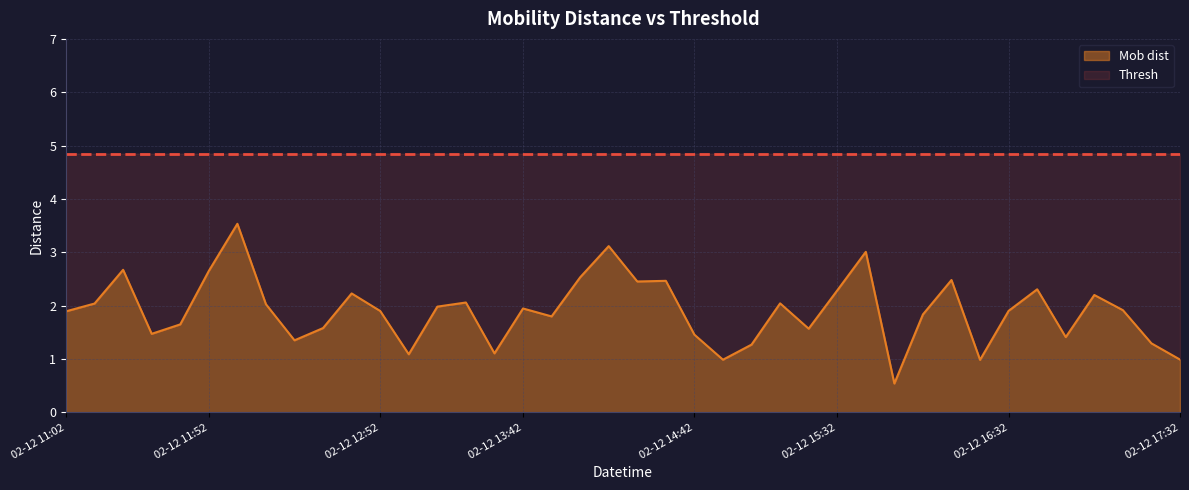

True or false: the data has more than 1 interior local peaks.

True